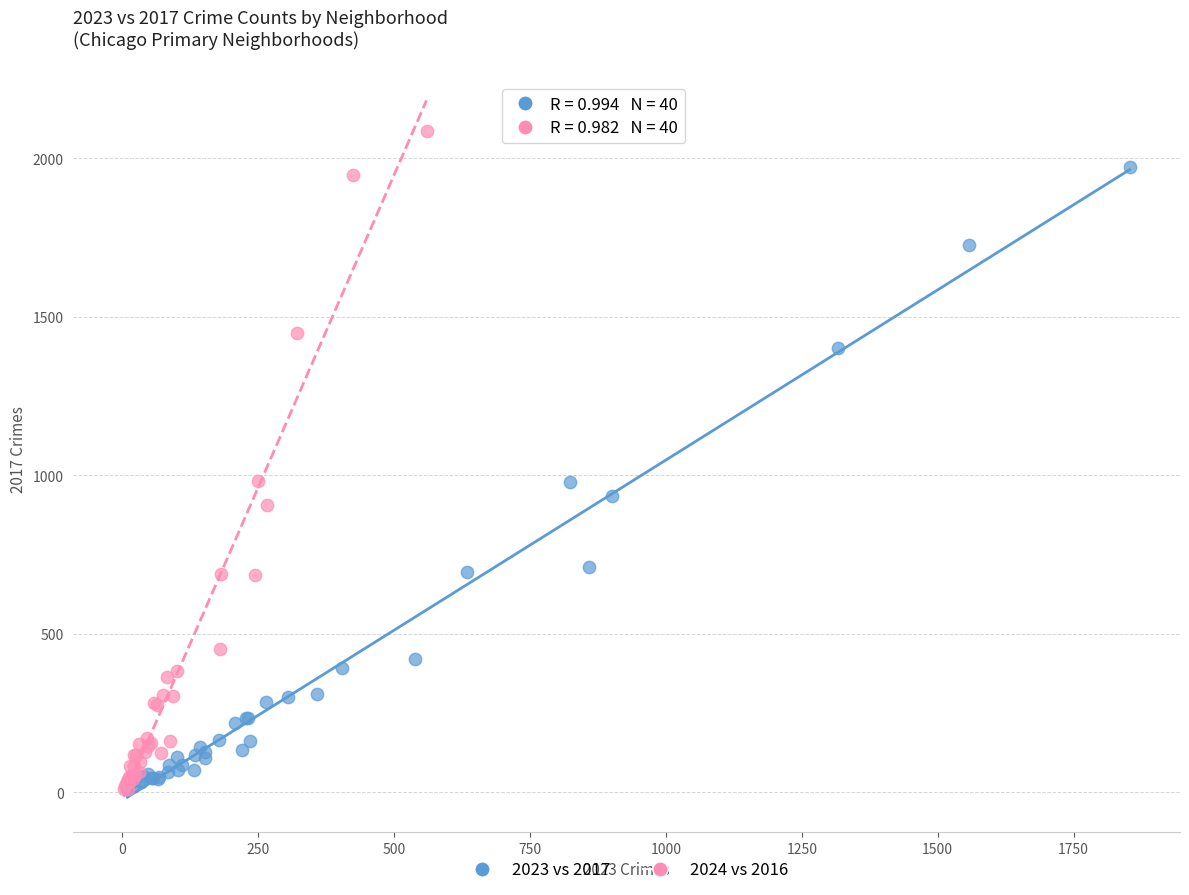

Which series has the widest spread of Y values?

2024 vs 2016